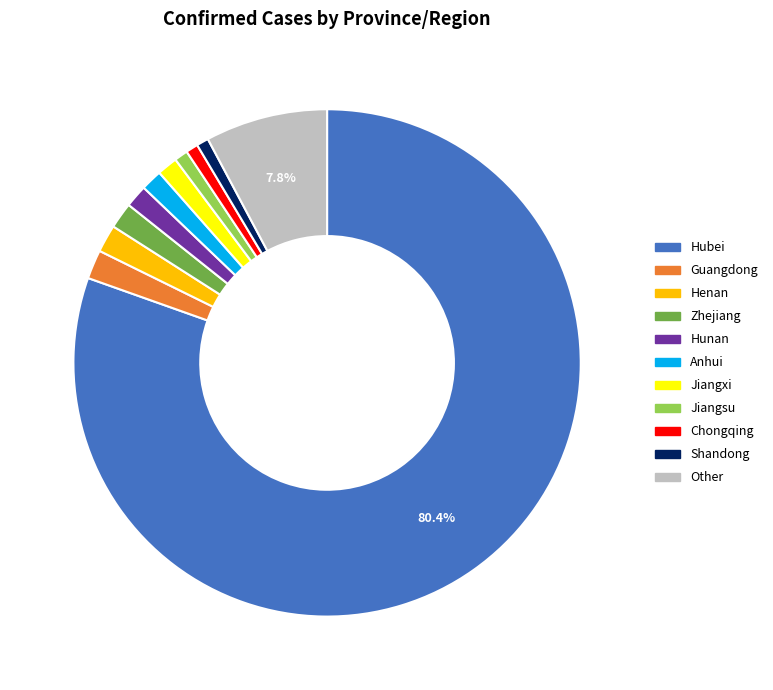

Which category has the biggest portion of the pie?

Hubei